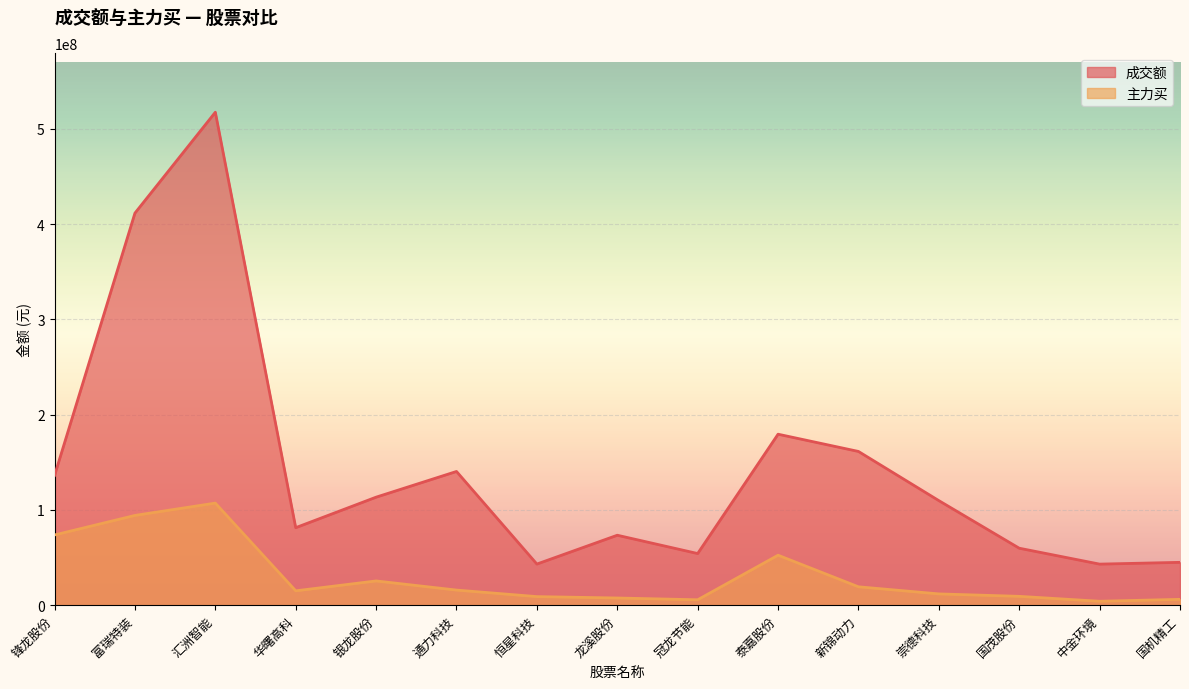

How many lines are shown in the chart?

2